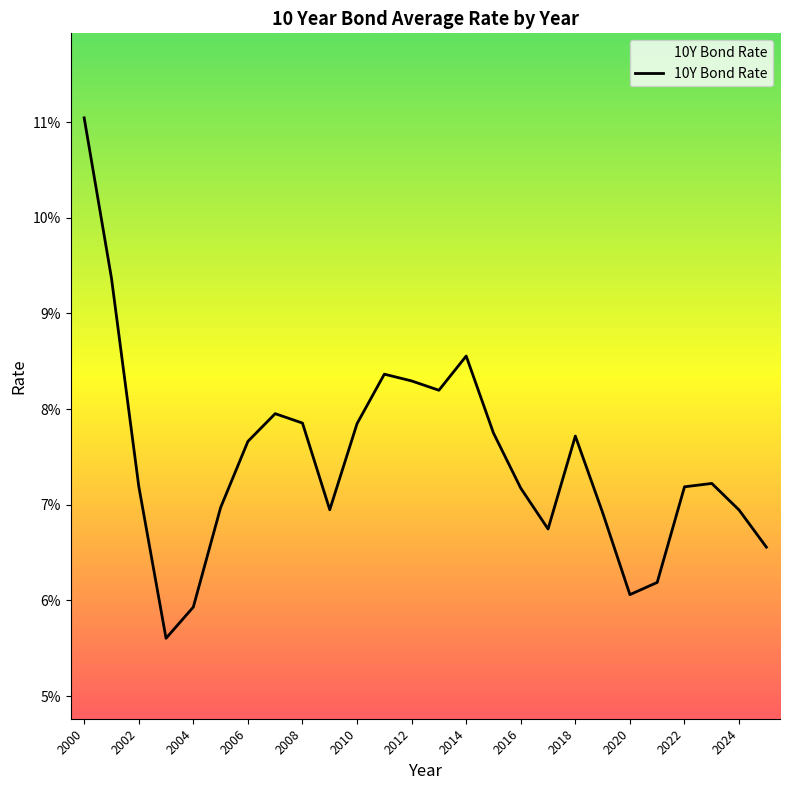

Is this an area chart (filled region under the line)?

Yes